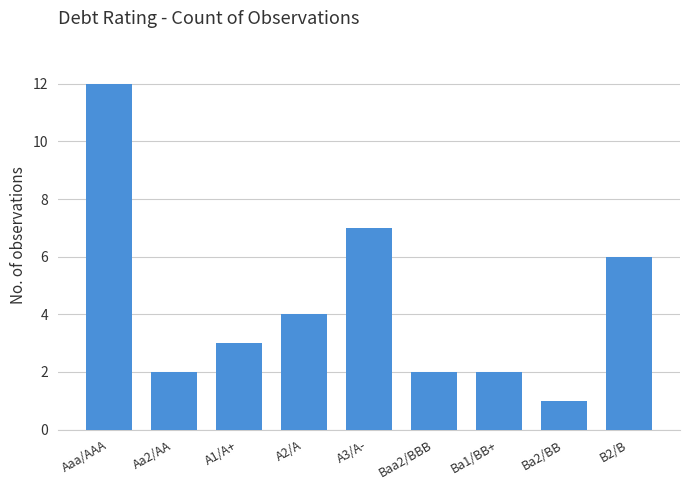

Which category has the lowest value across all series?

Ba2/BB